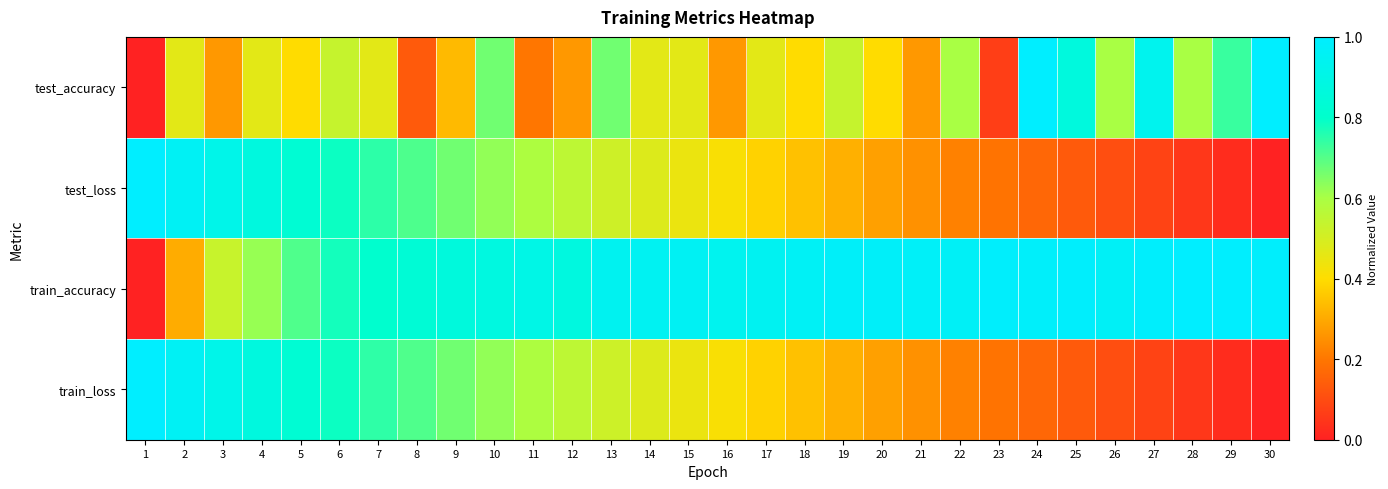

How many data points does each series have?

30